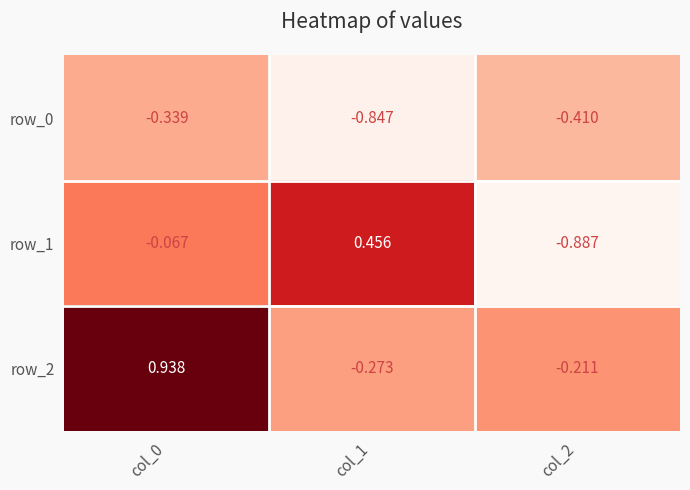

Reading right to left, extract all data points from this chart.

row_0: -0.4	-0.8	-0.3
row_1: -0.9	0.5	-0.1
row_2: -0.2	-0.3	0.9